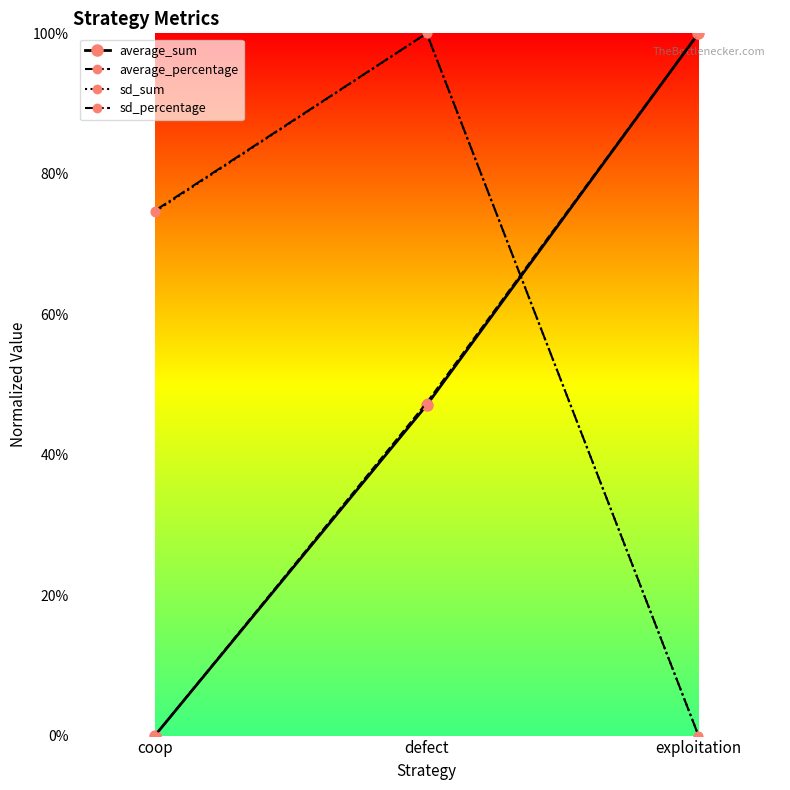

Reading left to right, what are all the values shown in this chart?

average_sum: 0.0	0.5	1.0
average_percentage: 0.0	0.5	1.0
sd_sum: 0.7	1.0	0.0
sd_percentage: 0.7	1.0	0.0